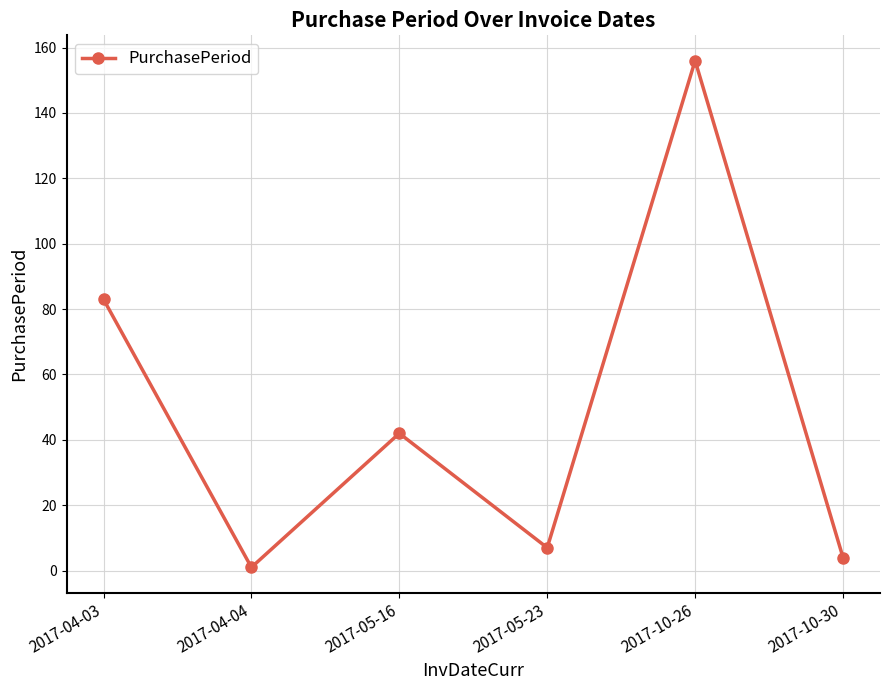

List the labels in order of value, largest first.

2017-10-26, 2017-04-03, 2017-05-16, 2017-05-23, 2017-10-30, 2017-04-04